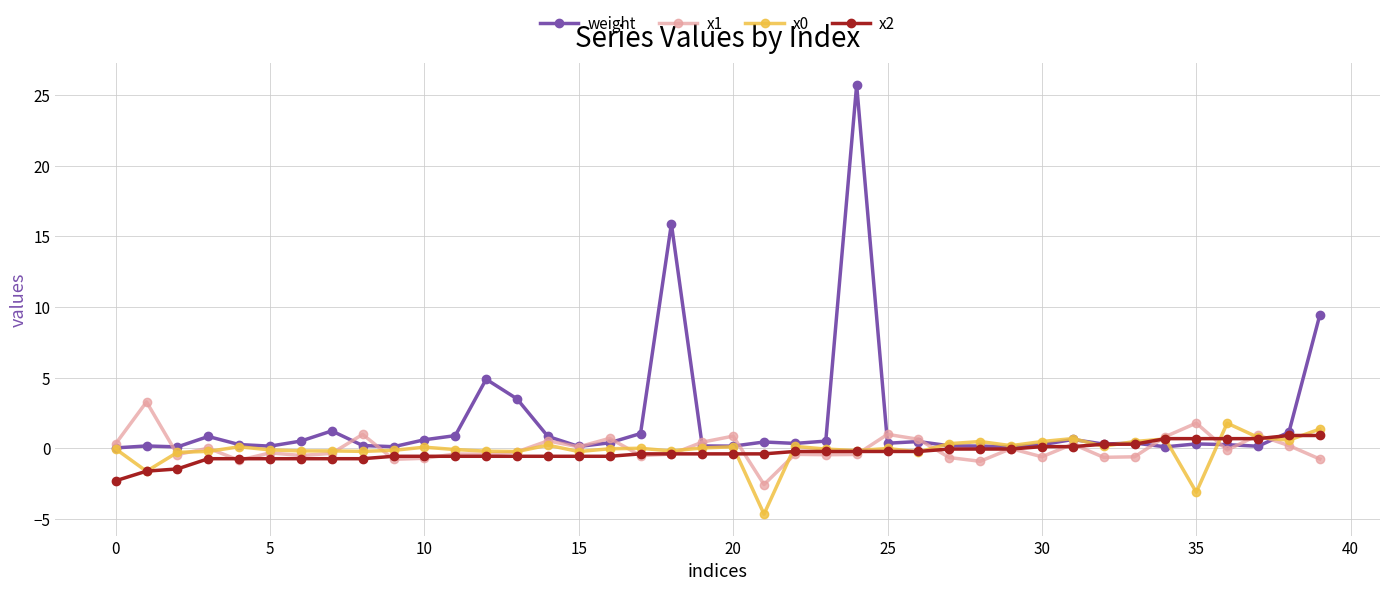

What is the difference between the second highest and minimum values in the x1 series?

4.3